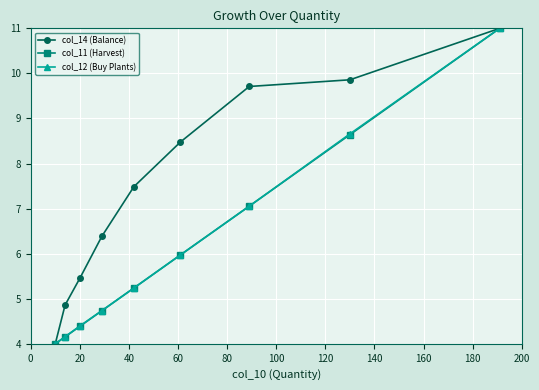

Is this an area chart (filled region under the line)?

No